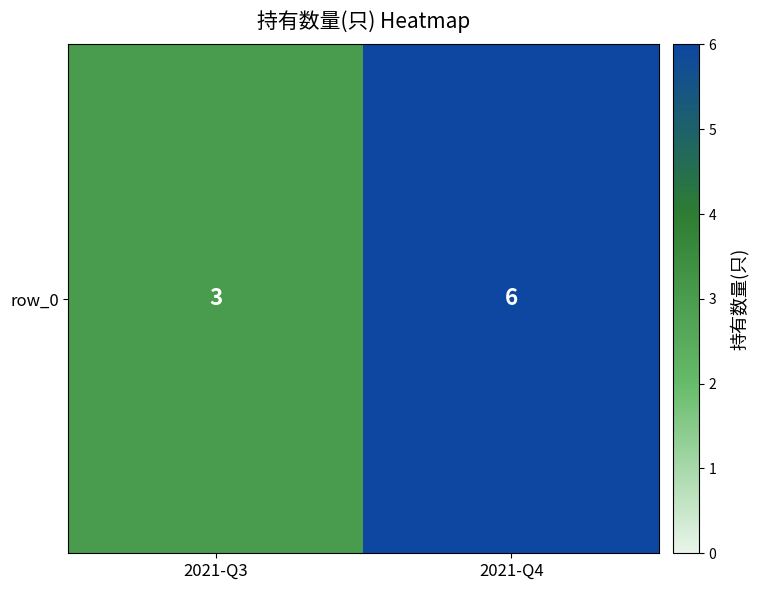

At which category does the chart reach its peak across all series?

2021-Q4